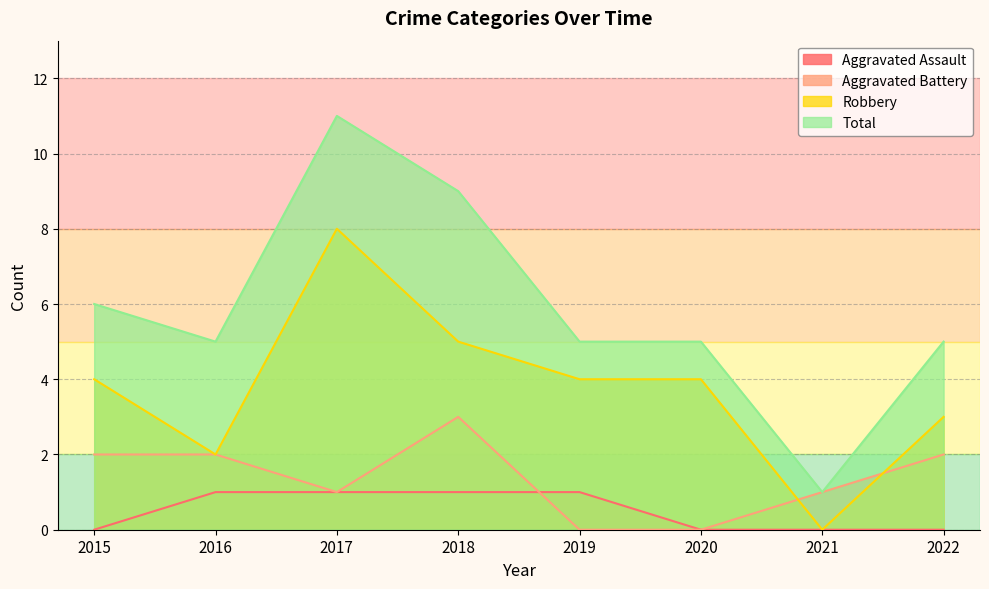

How many values in the Total series exceed 5?

3